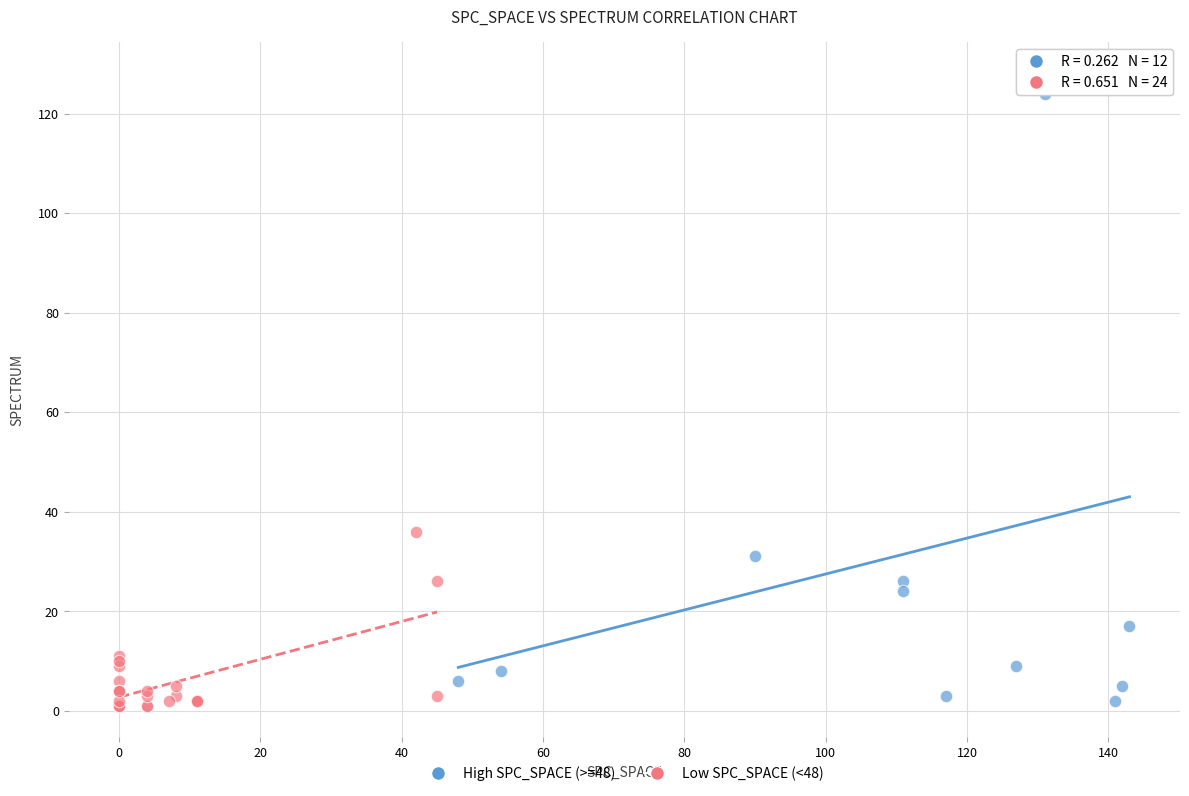

Which series has the widest spread of Y values?

High SPC_SPACE (>=48)